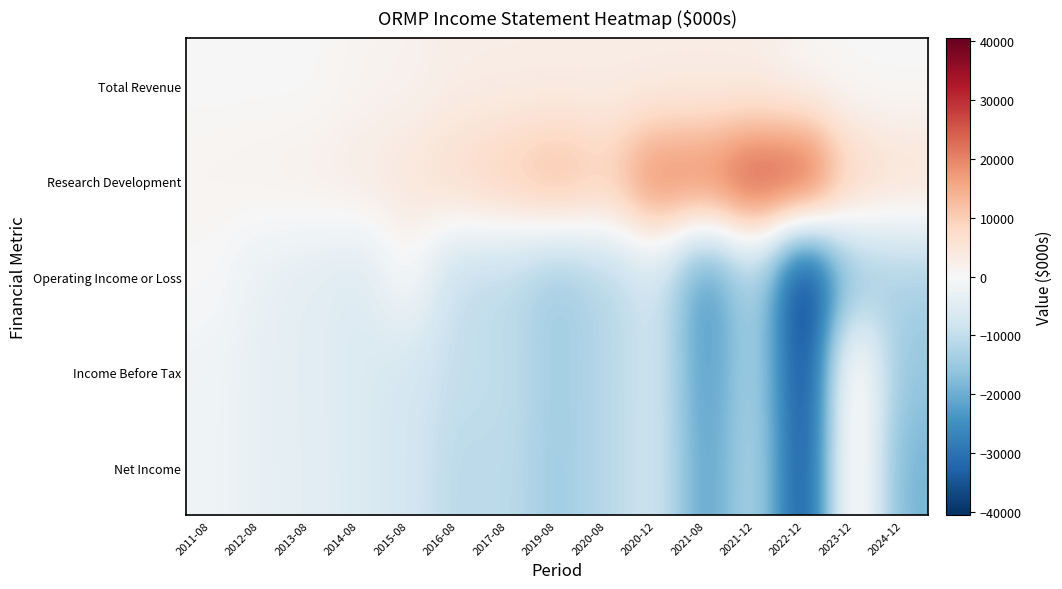

Reading left to right, what are all the values shown in this chart?

Total Revenue: 2011-08=0	2012-08=0	2013-08=0	2014-08=1200	2015-08=1500	2016-08=2700	2017-08=2700	2019-08=2700	2020-08=2700	2020-12=2700	2021-08=2700	2021-12=2500	2022-12=600	2023-12=0	2024-12=0
Research Development: 2011-08=1200	2012-08=1700	2013-08=2300	2014-08=3300	2015-08=4800	2016-08=7700	2017-08=10300	2019-08=13500	2020-08=10200	2020-12=20700	2021-08=21000	2021-12=27100	2022-12=27600	2023-12=9000	2024-12=6300
Operating Income or Loss: 2011-08=0	2012-08=-3100	2013-08=-4300	2014-08=-5900	2015-08=0	2016-08=-10000	2017-08=-10800	2019-08=-14600	2020-08=-11800	2020-12=-7600	2021-08=-24200	2021-12=-12300	2022-12=-40600	2023-12=-15800	2024-12=-12800
Income Before Tax: 2011-08=-1600	2012-08=-3300	2013-08=-4400	2014-08=-5700	2015-08=-7200	2016-08=-9600	2017-08=-10100	2019-08=-14100	2020-08=-11500	2020-12=-7300	2021-08=-23000	2021-12=-12300	2022-12=-37700	2023-12=5100	2024-12=-15900
Net Income: 2011-08=-1600	2012-08=-3300	2013-08=-4200	2014-08=-5700	2015-08=-7200	2016-08=-11000	2017-08=-10500	2019-08=-14400	2020-08=-11500	2020-12=-7300	2021-08=-22200	2021-12=-11700	2022-12=-36600	2023-12=5500	2024-12=-19100